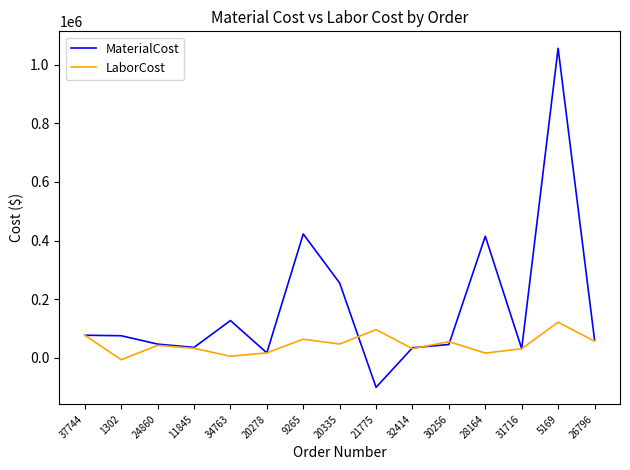

Which series has the largest range (max minus min)?

MaterialCost